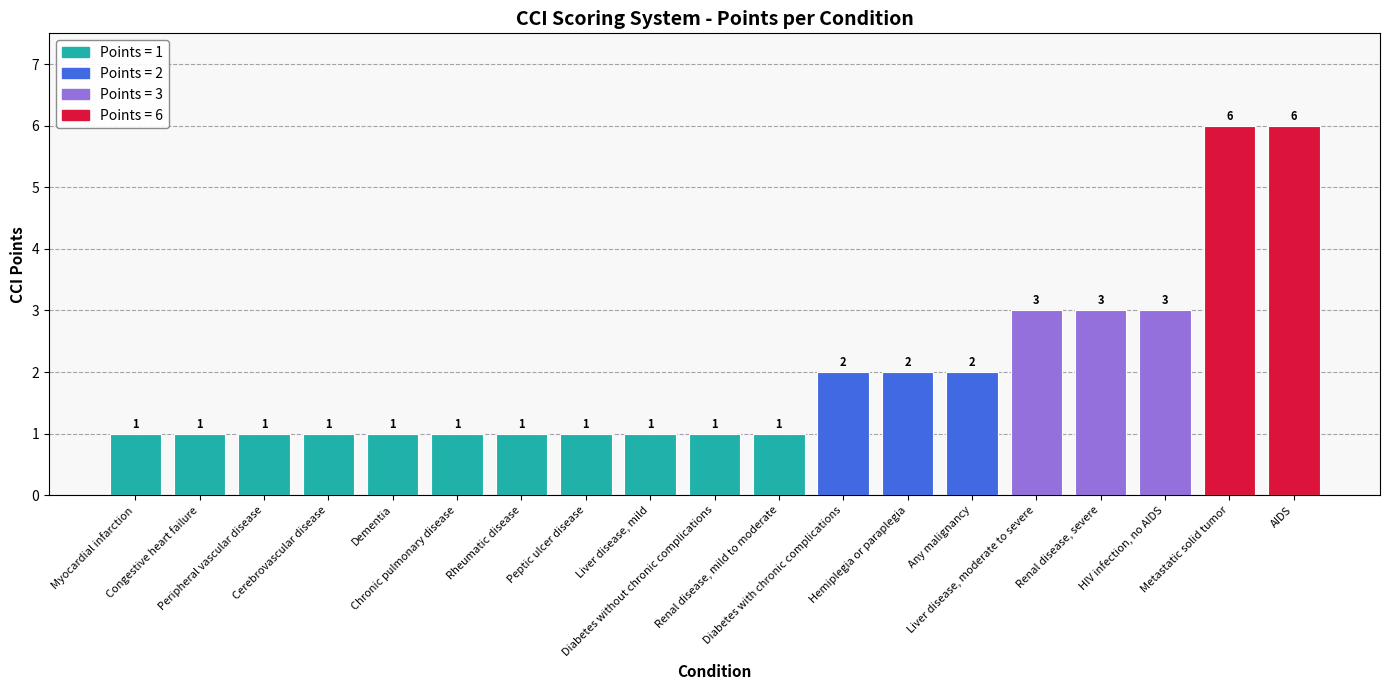

The value at Diabetes with chronic complications is 1. True or false?

False